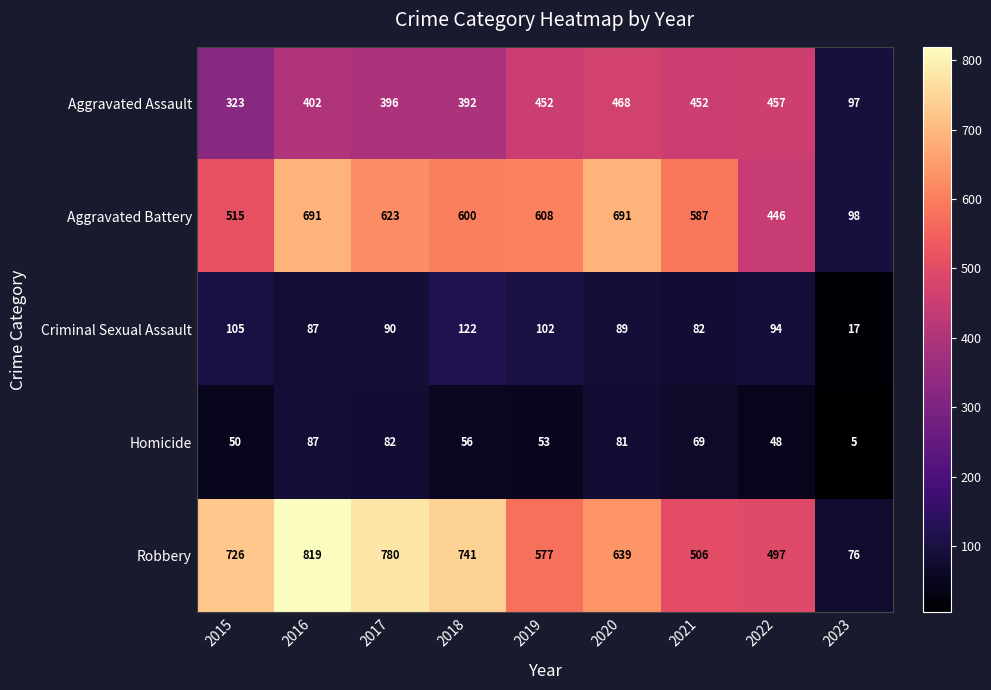

How many data points in Criminal Sexual Assault are less than 90?

4